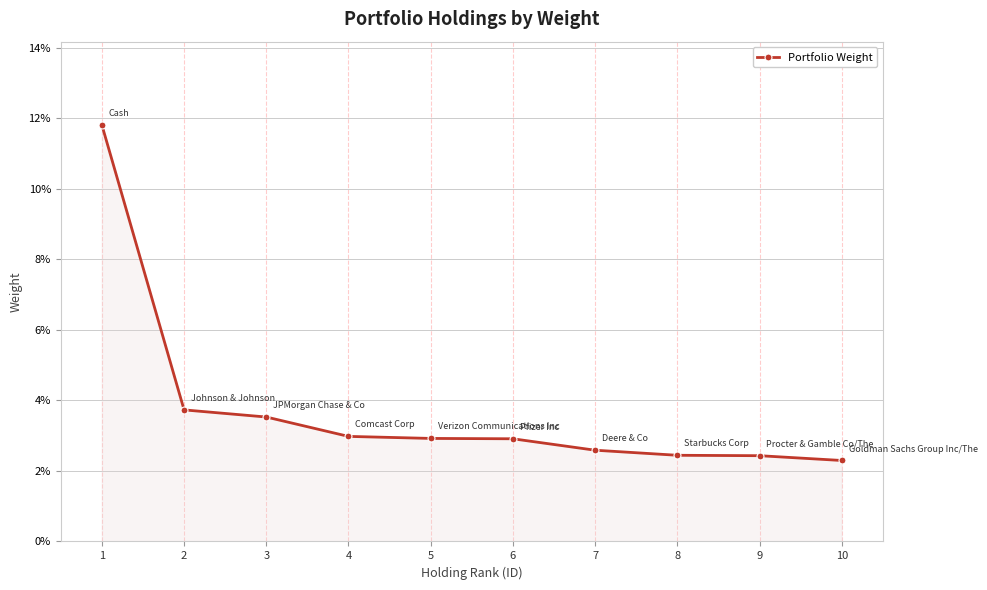

Is this an area chart (filled region under the line)?

Yes